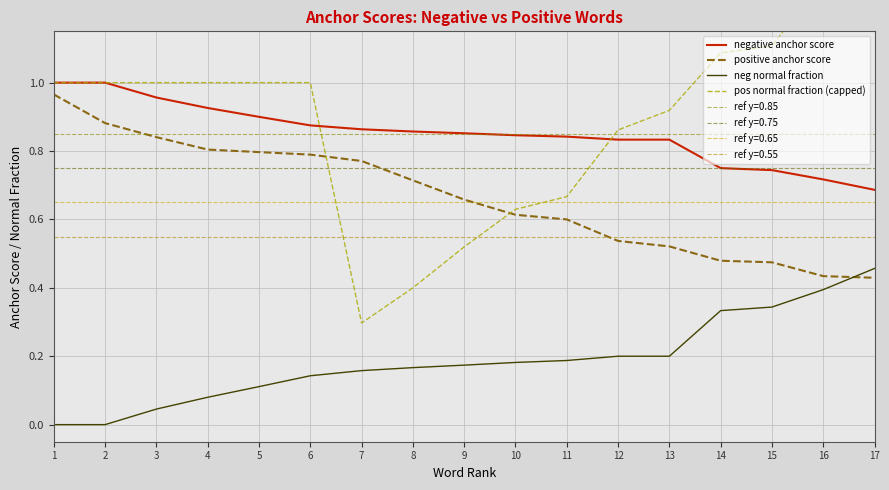

What is the average value of the pos normal fraction (capped) series?

0.9